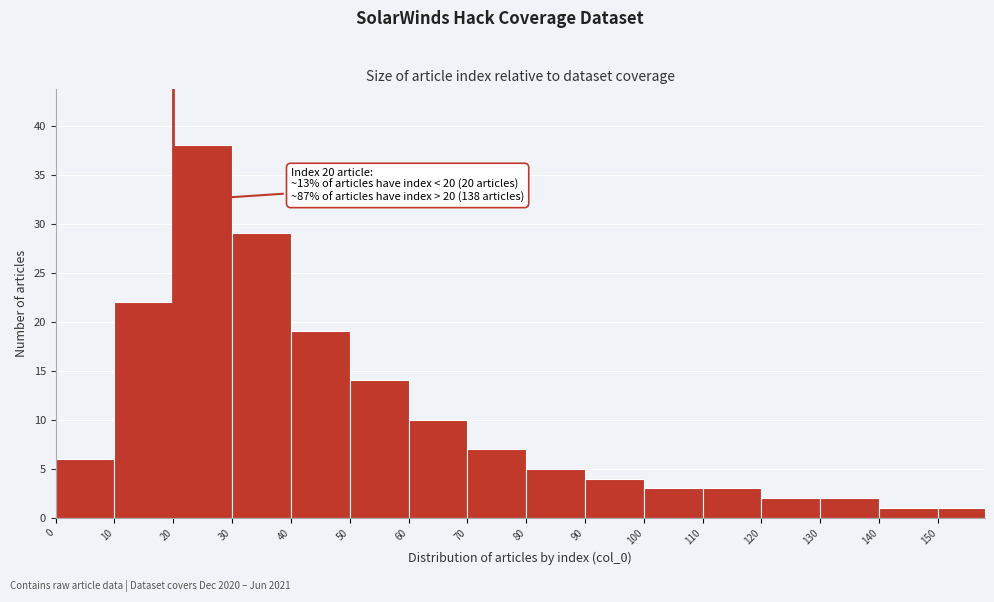

Over which range of the x-axis is the bar tallest?

20 to 30